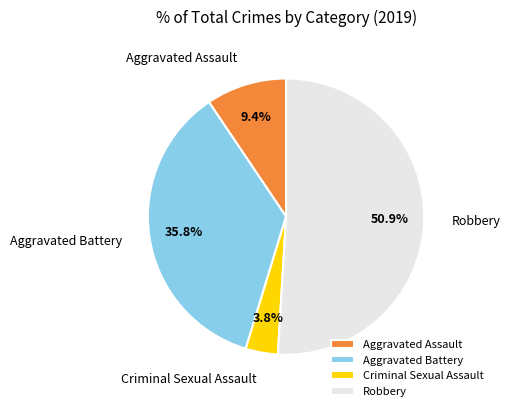

Between Robbery and Criminal Sexual Assault, which is larger?

Robbery